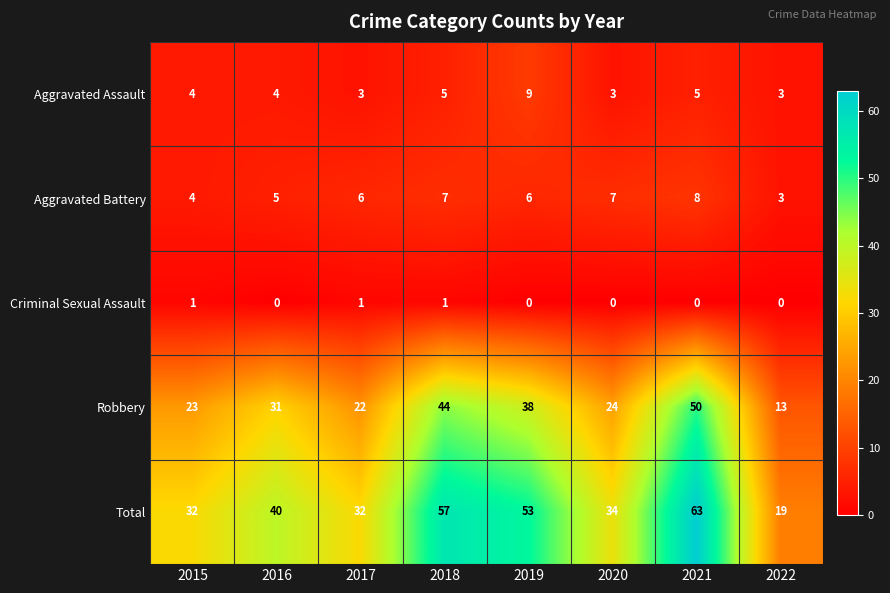

The Robbery series shows 22 at 2017. True or false?

True